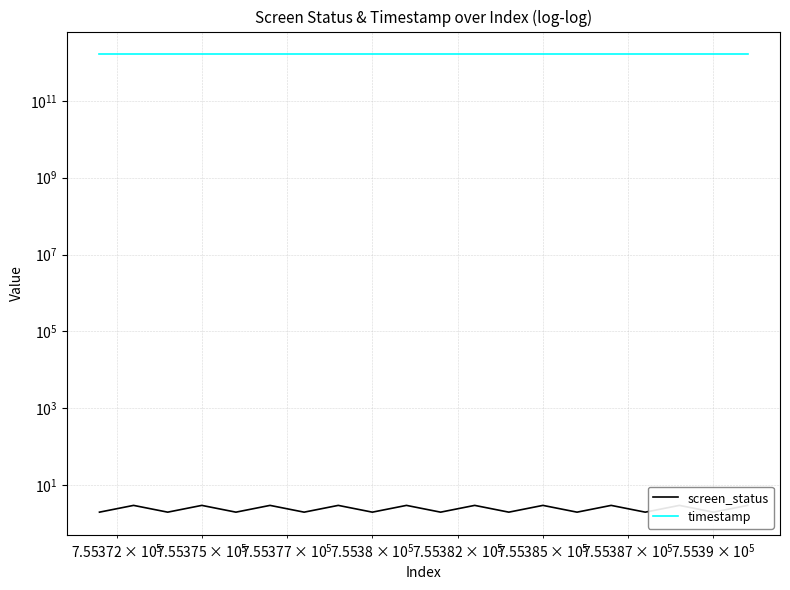

The timestamp series shows 832131344418 at 15. True or false?

False